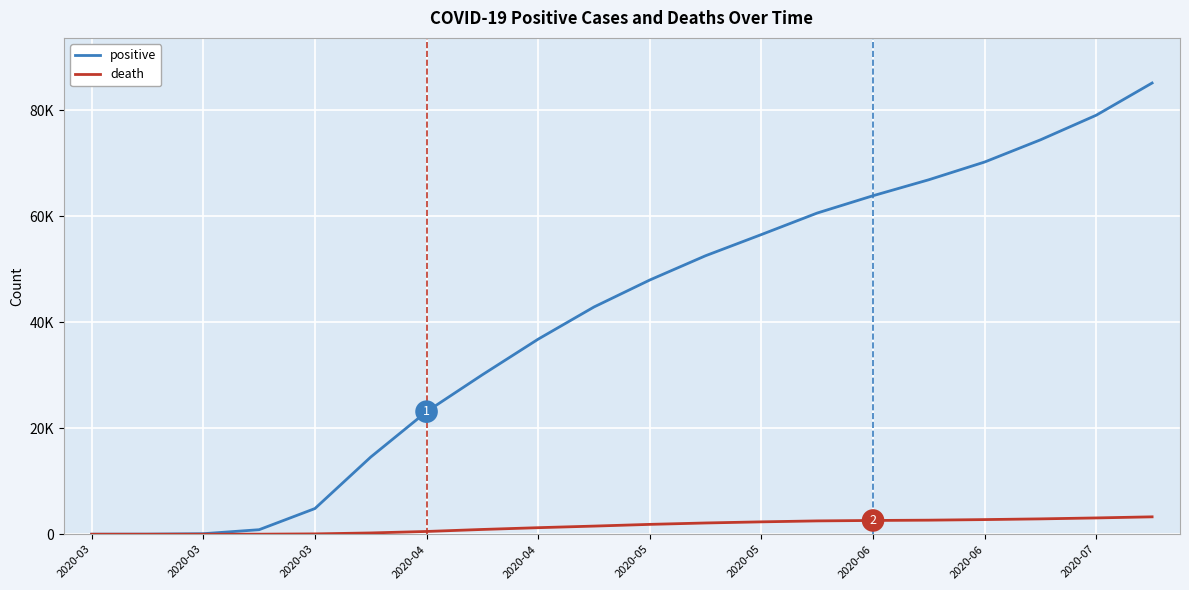

Is this an area chart (filled region under the line)?

No